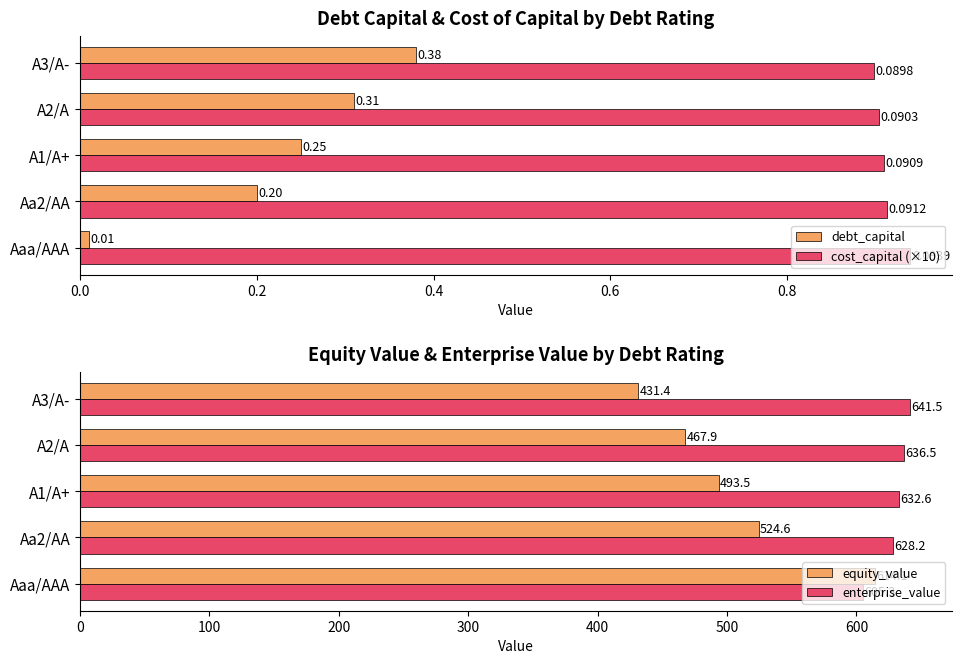

What are all the series names shown in the legend?

debt_capital, cost_capital (×10), equity_value, enterprise_value